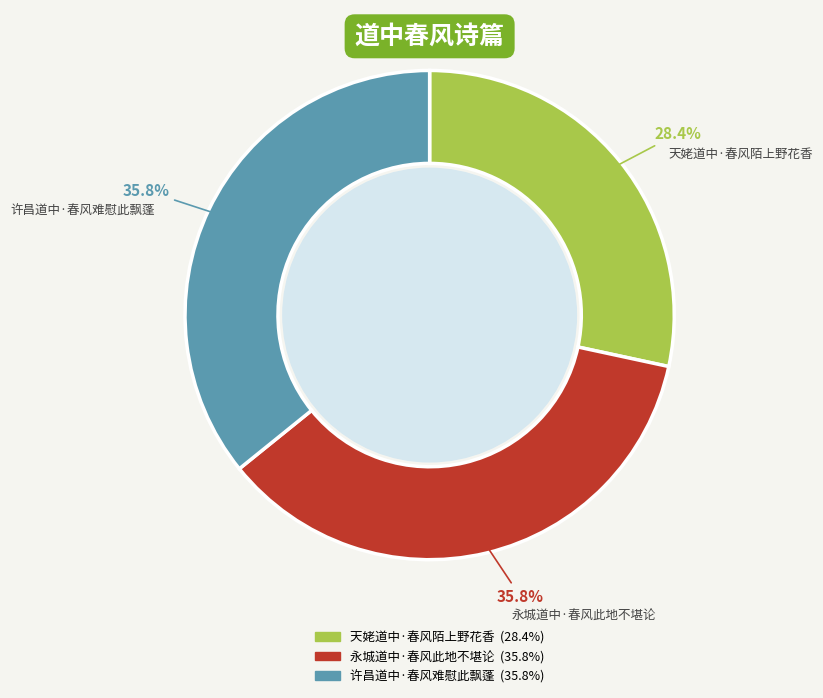

What percentage do 许昌道中·春风难慰此飘蓬 and 永城道中·春风此地不堪论 together represent?

71.6%